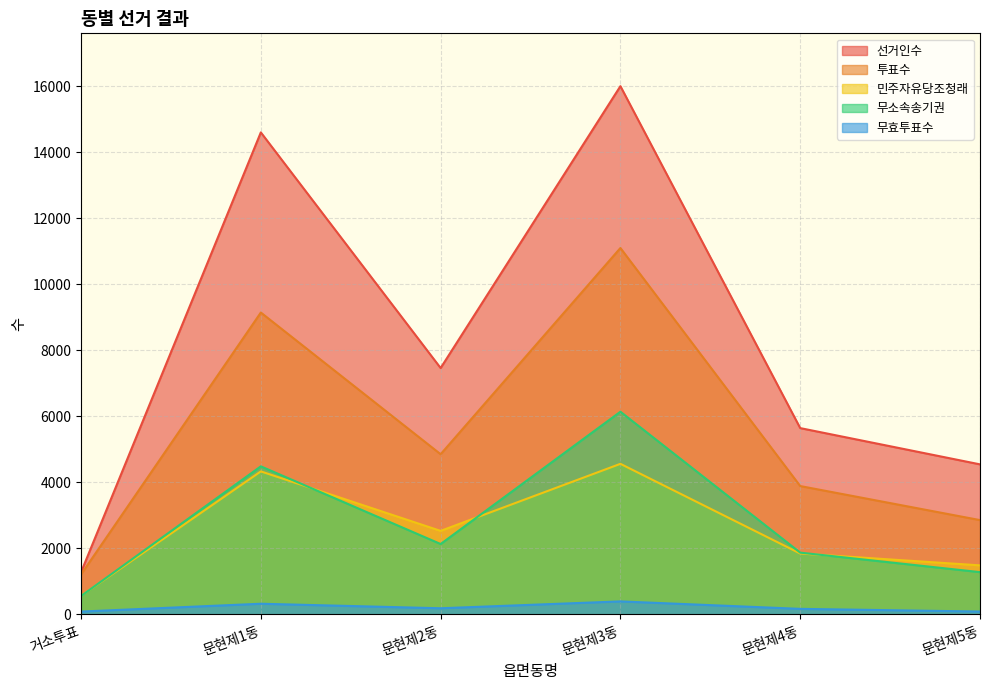

In 투표수, how many points are higher than both neighbors (excluding endpoints)?

2